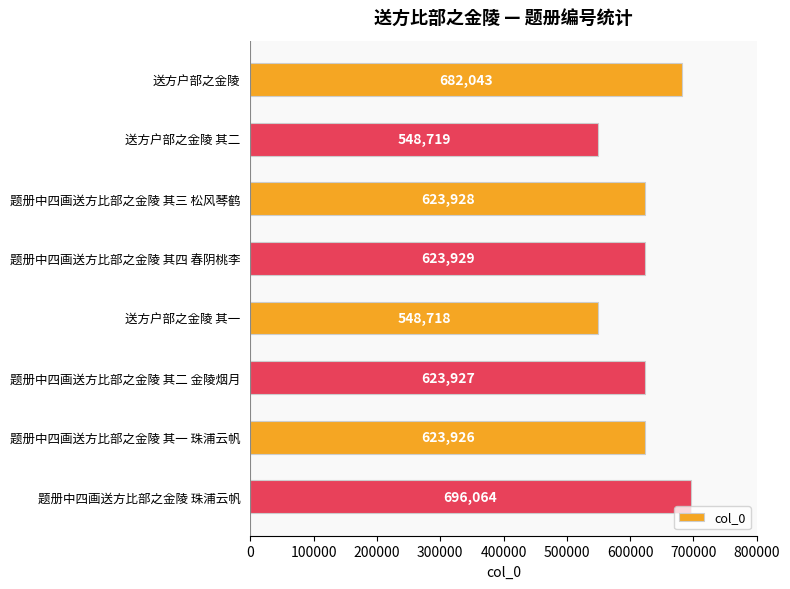

Rank the categories by value from lowest to highest.

送方户部之金陵 其一, 送方户部之金陵 其二, 题册中四画送方比部之金陵 其一 珠浦云帆, 题册中四画送方比部之金陵 其二 金陵烟月, 题册中四画送方比部之金陵 其三 松风琴鹤, 题册中四画送方比部之金陵 其四 春阴桃李, 送方户部之金陵, 题册中四画送方比部之金陵 珠浦云帆